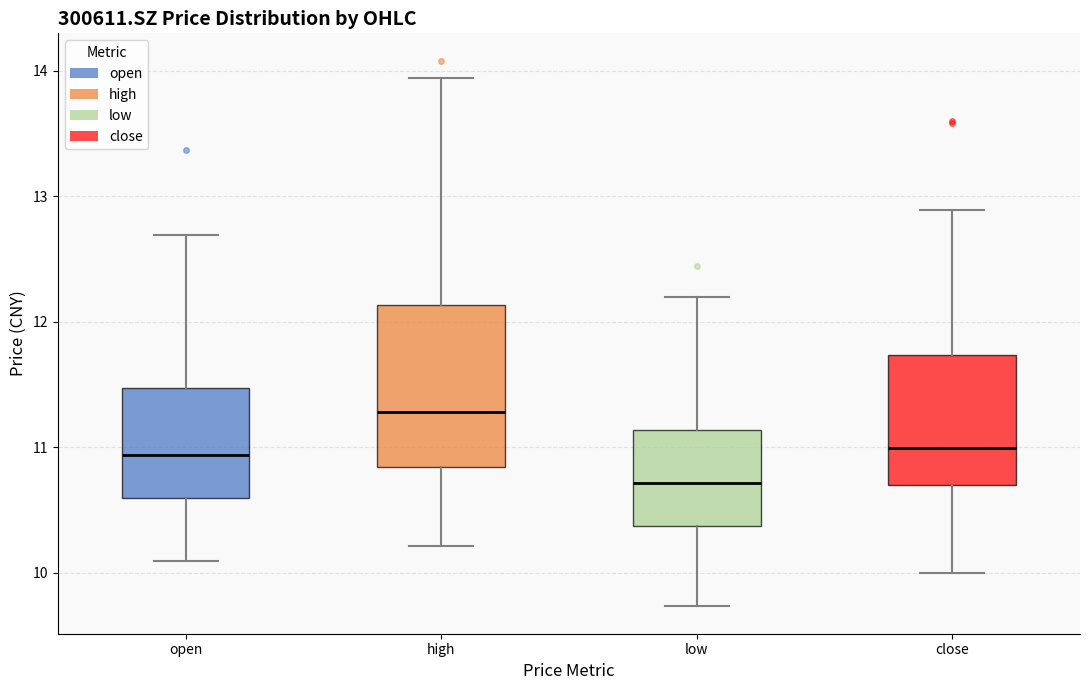

Which box is the tallest, from its lower edge to its upper edge?

high